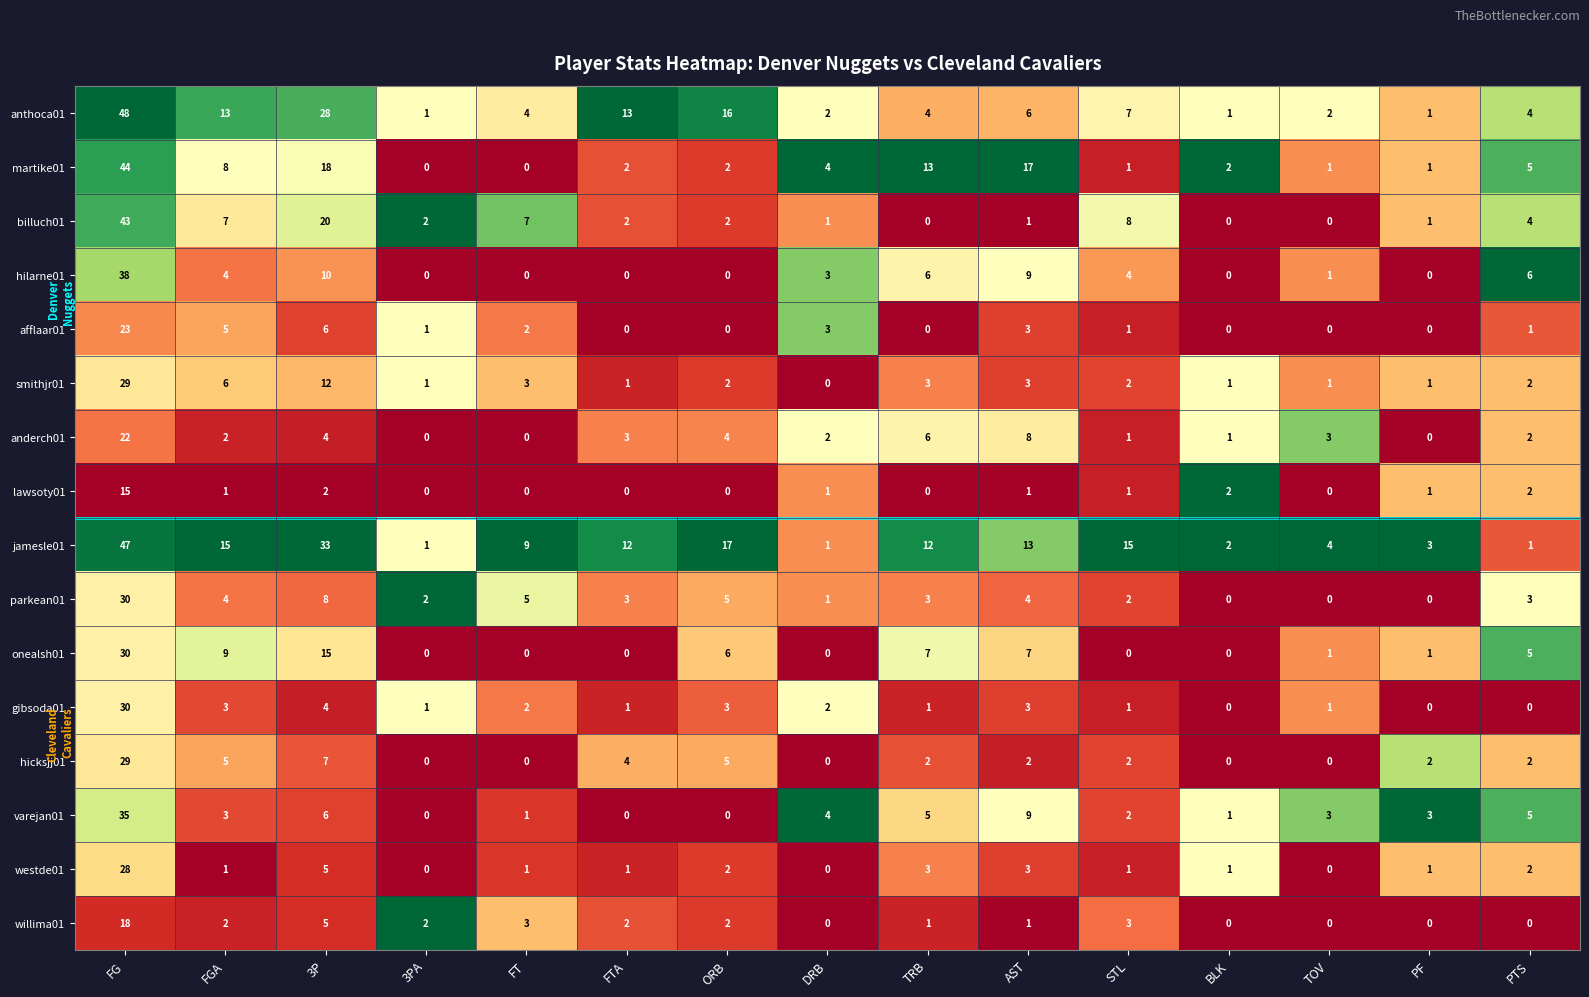

True or false: hicksjj01 has a value of 3 at TRB.

False